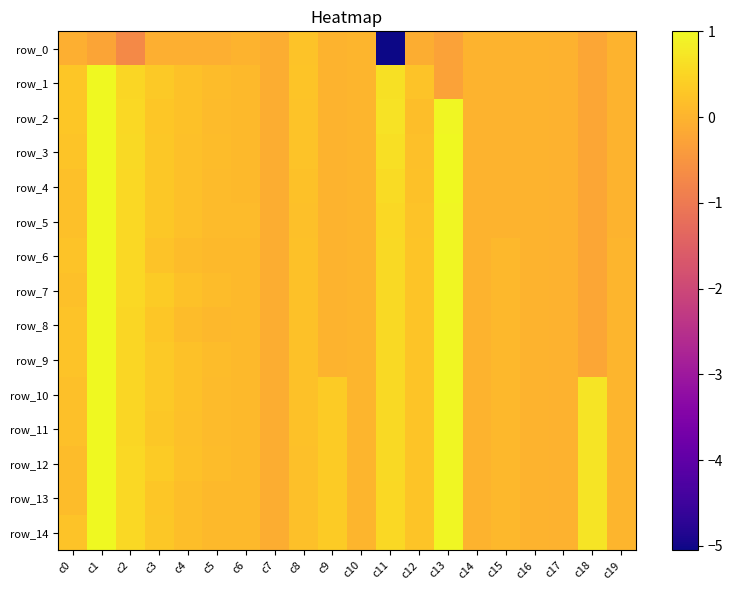

What is the difference between the row_7 values at c8 and c11?

0.4